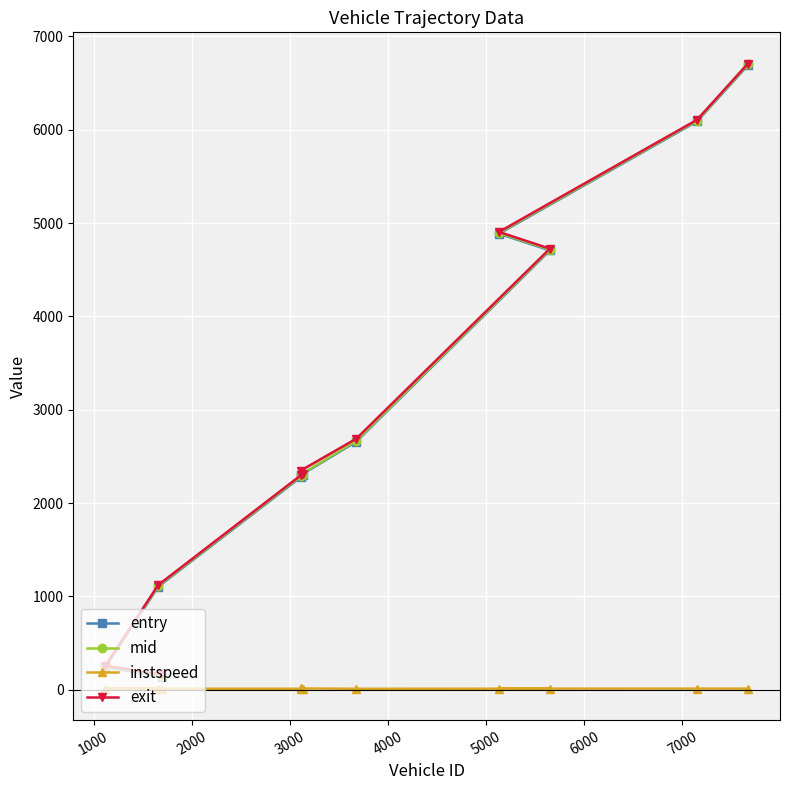

What are all the series names shown in the legend?

entry, mid, instspeed, exit